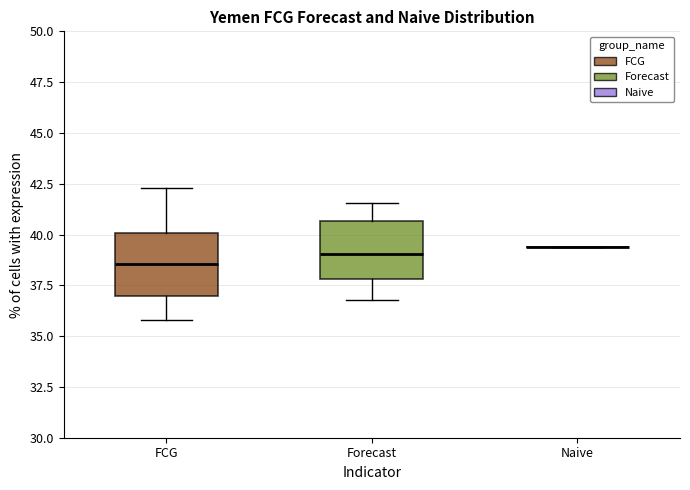

Reading left to right, transcribe this box plot: for each box, give where its median line is, the range the box spans, and where its two whiskers end, as read against the y-axis. The values are not printed on the chart, so give them approximately, as read against the axis.

FCG: median 38.5, box 37.0 to 40.0, whiskers 36.0 to 42.5
Forecast: median 39.0, box 38.0 to 40.5, whiskers 37.0 to 41.5
Naive: box collapsed to a line at 39.5, whiskers 39.5 to 39.5